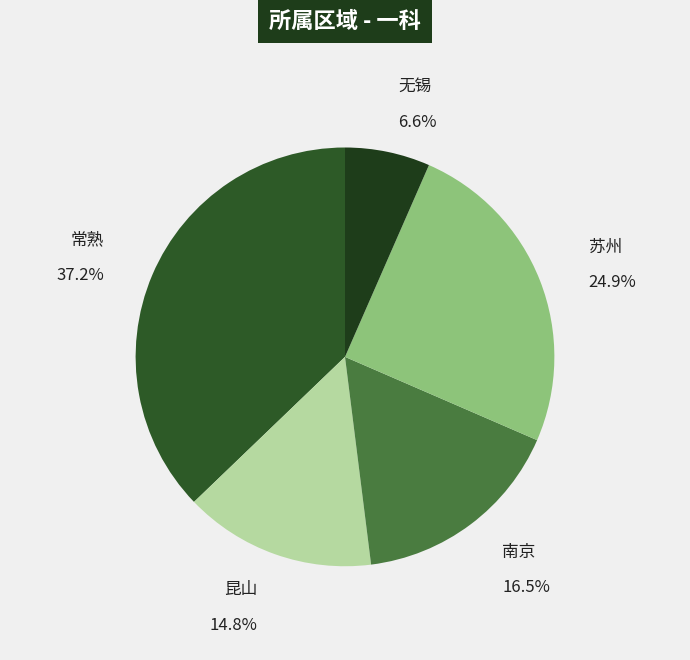

How many segments does this pie chart have?

5